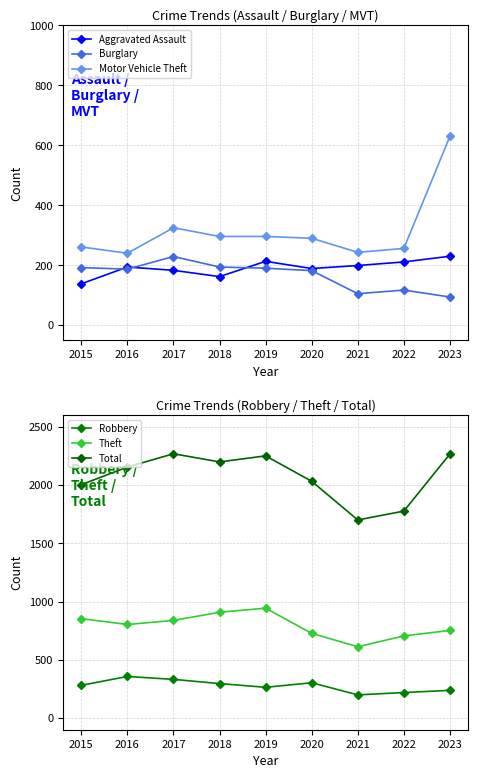

How many data points in Total are above 2154?

4